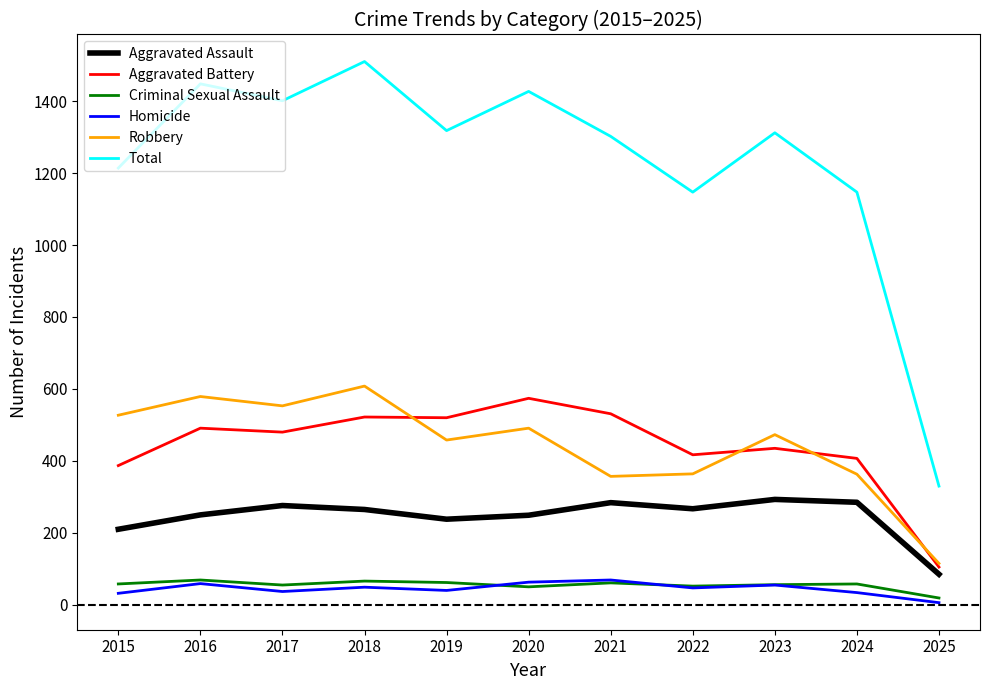

Where is the first local maximum for Homicide?

2016